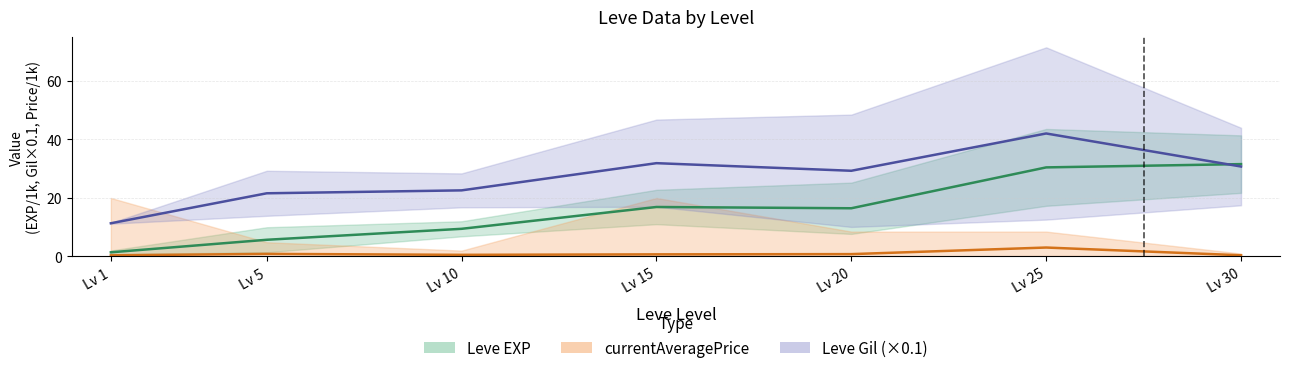

What is the maximum value shown in the chart?

42.0